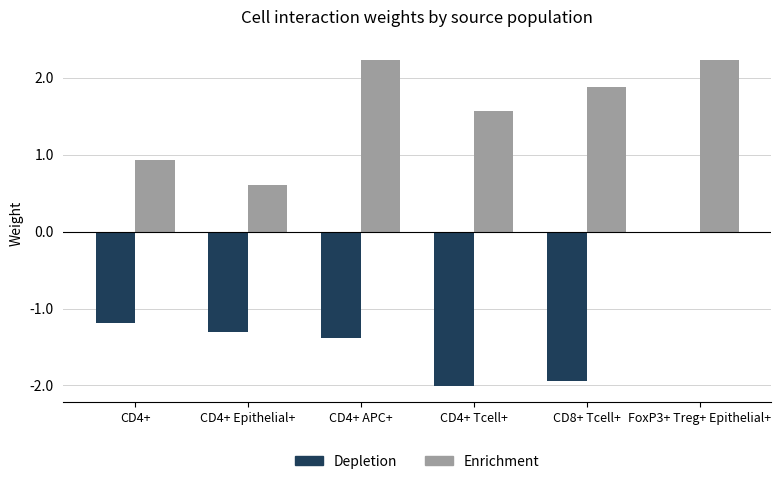

Is the value of Enrichment at CD4+ Tcell+ greater than the value of Depletion at CD4+ Epithelial+?

Yes